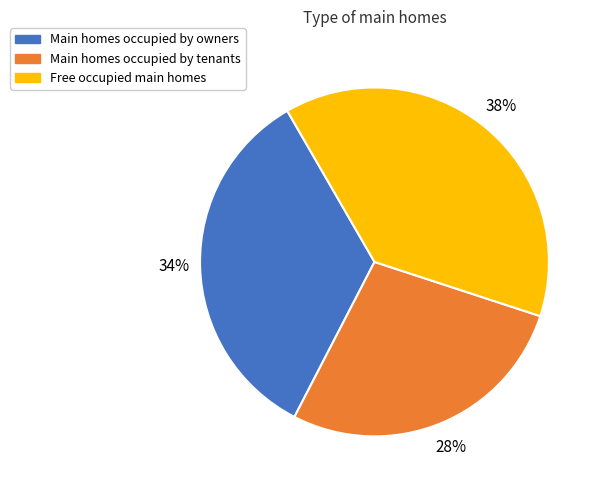

To the nearest percent, what is the average slice percentage?

33%